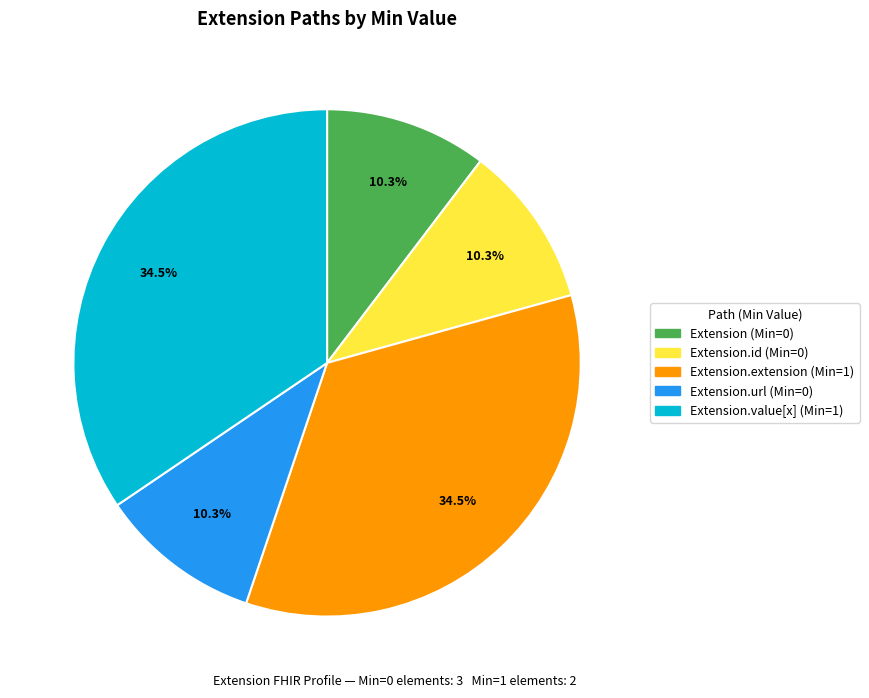

Does any single category account for the majority?

No